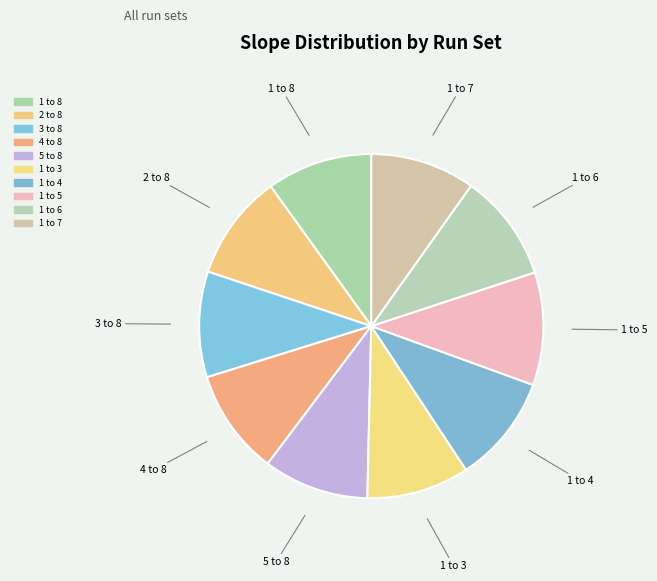

The 1 to 8 slice represents 1% of the pie. True or false?

False